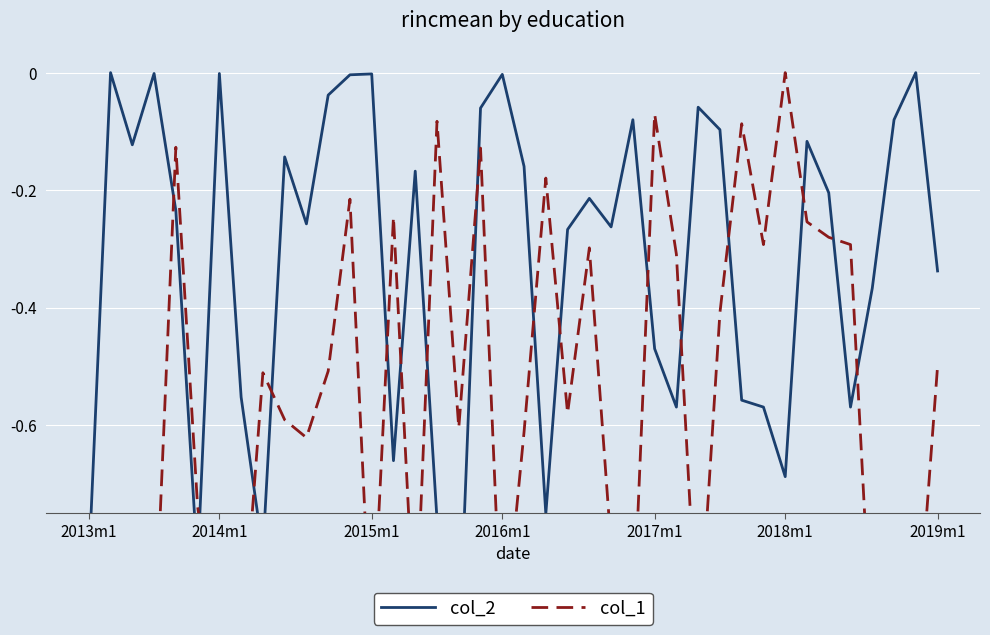

How many lines are shown in the chart?

2